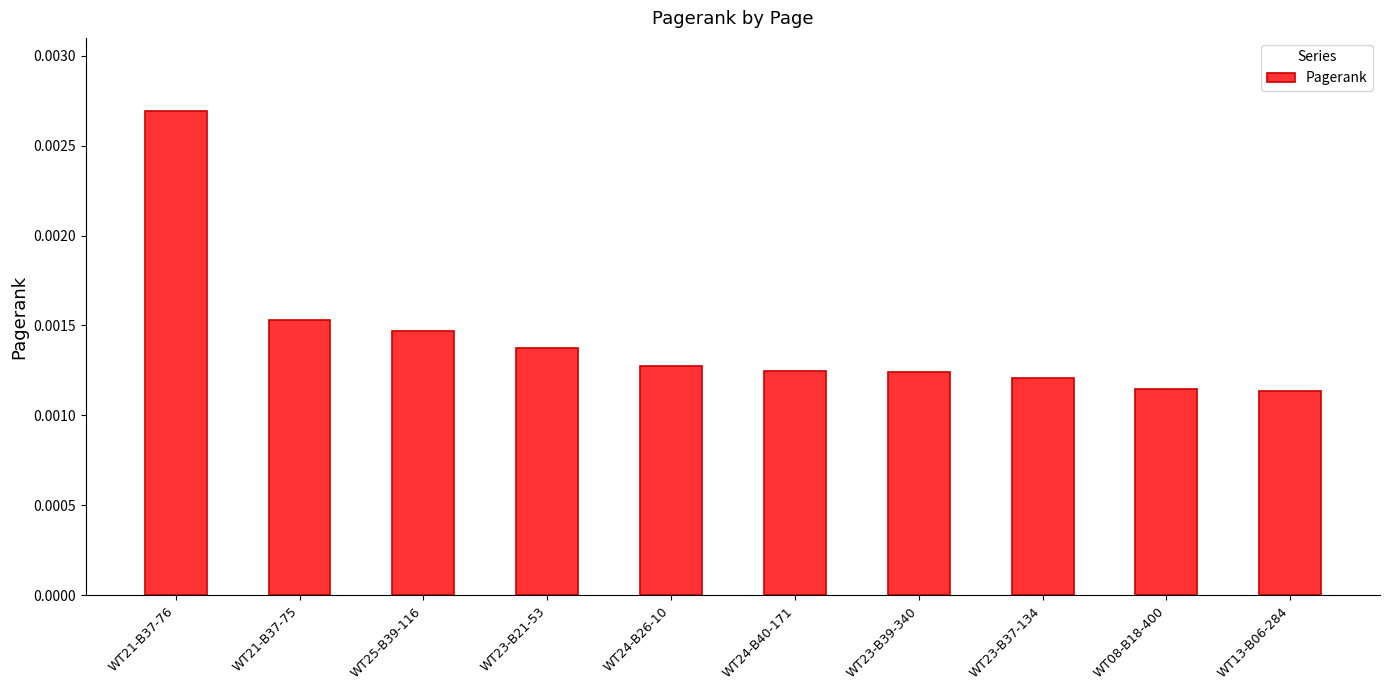

Between WT21-B37-76 and WT24-B40-171, which is larger?

WT21-B37-76